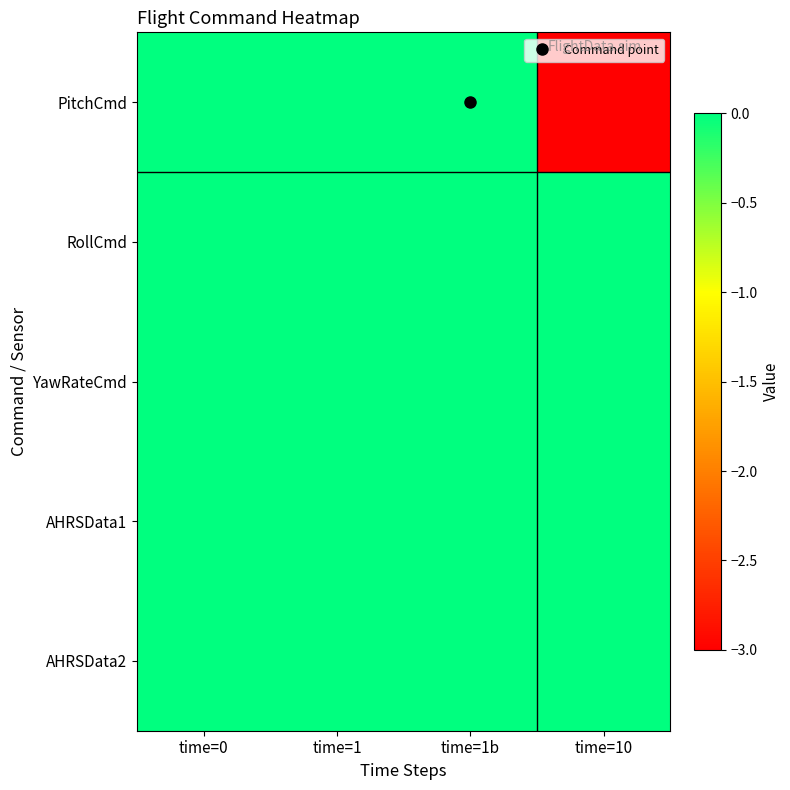

At time=10, list the series in order from largest to smallest.

RollCmd, YawRateCmd, AHRSData1, AHRSData2, PitchCmd